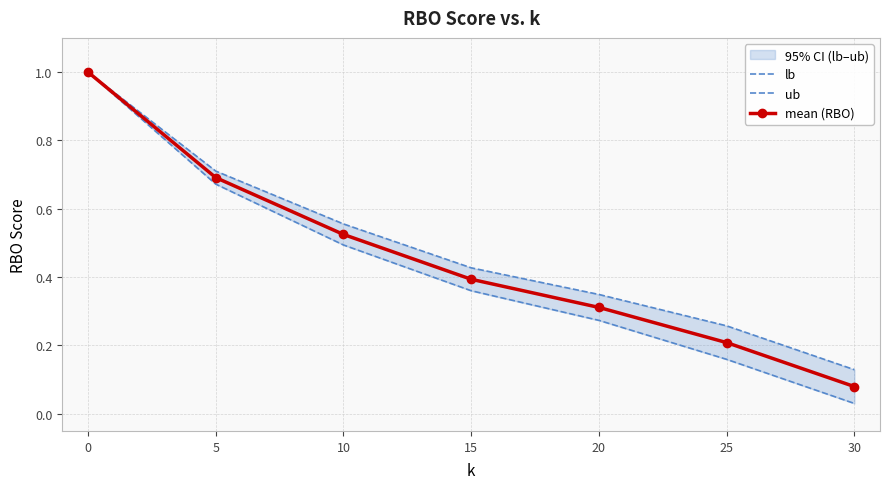

Reading left to right, extract all data points from this chart.

lb: 1.0	0.7	0.5	0.4	0.3	0.2	0.0
ub: 1.0	0.7	0.6	0.4	0.3	0.3	0.1
mean (RBO): 1.0	0.7	0.5	0.4	0.3	0.2	0.1